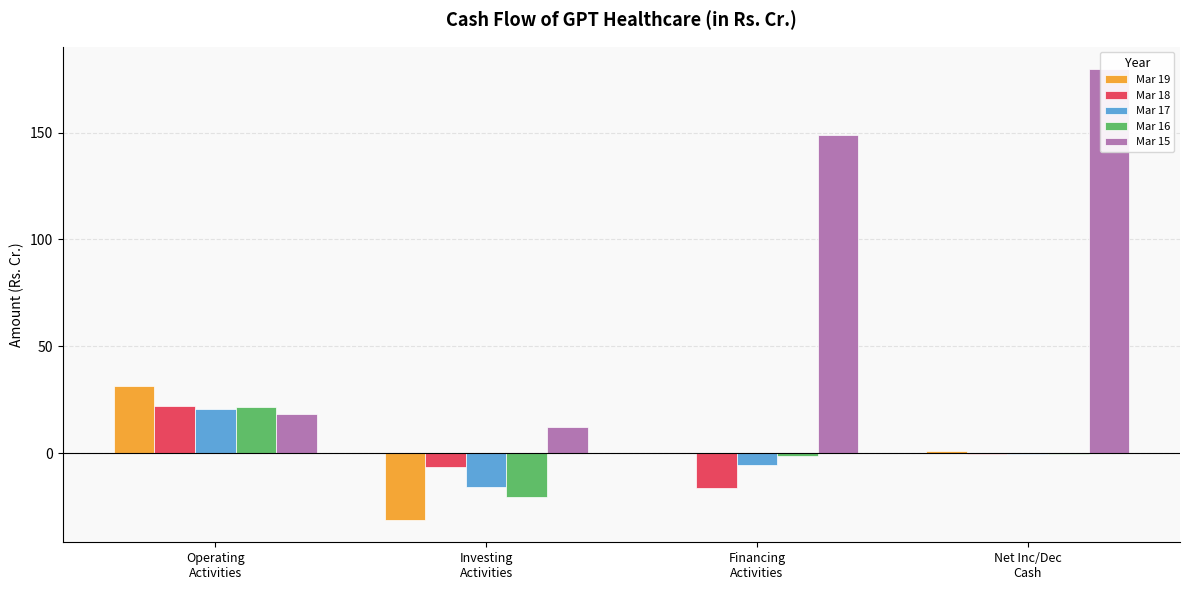

Is the value of Mar 15 at Financing
Activities greater than the value of Mar 17 at Financing
Activities?

Yes